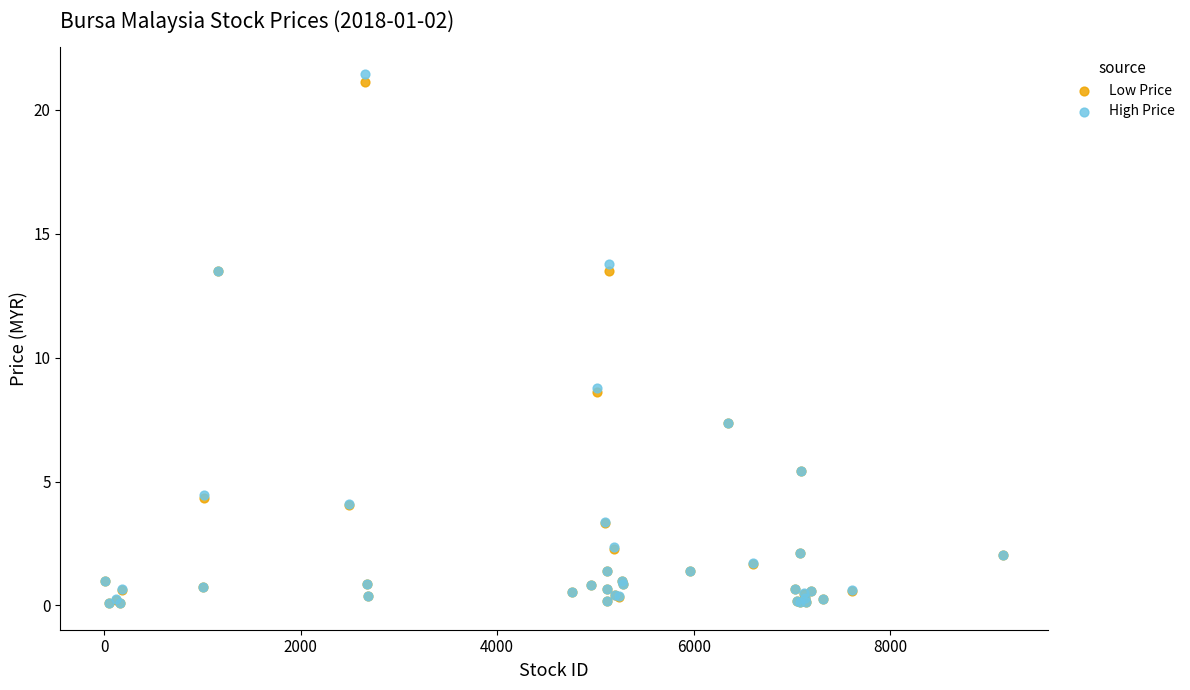

Which series contains the highest Y value?

High Price